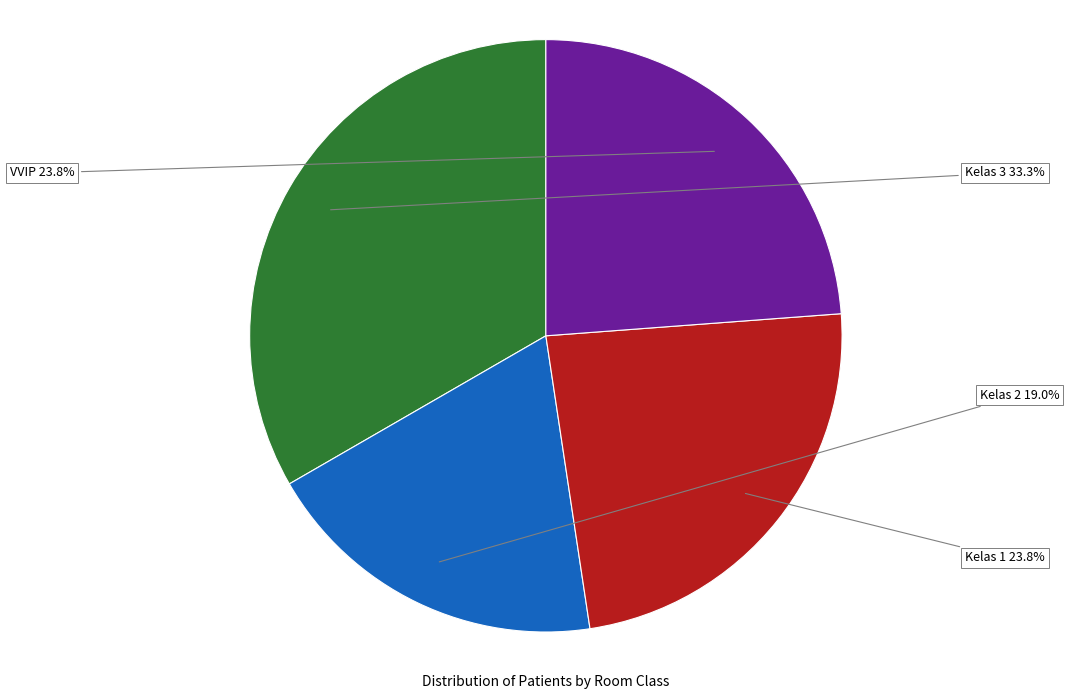

The Kelas 1 slice represents 24% of the pie. True or false?

True